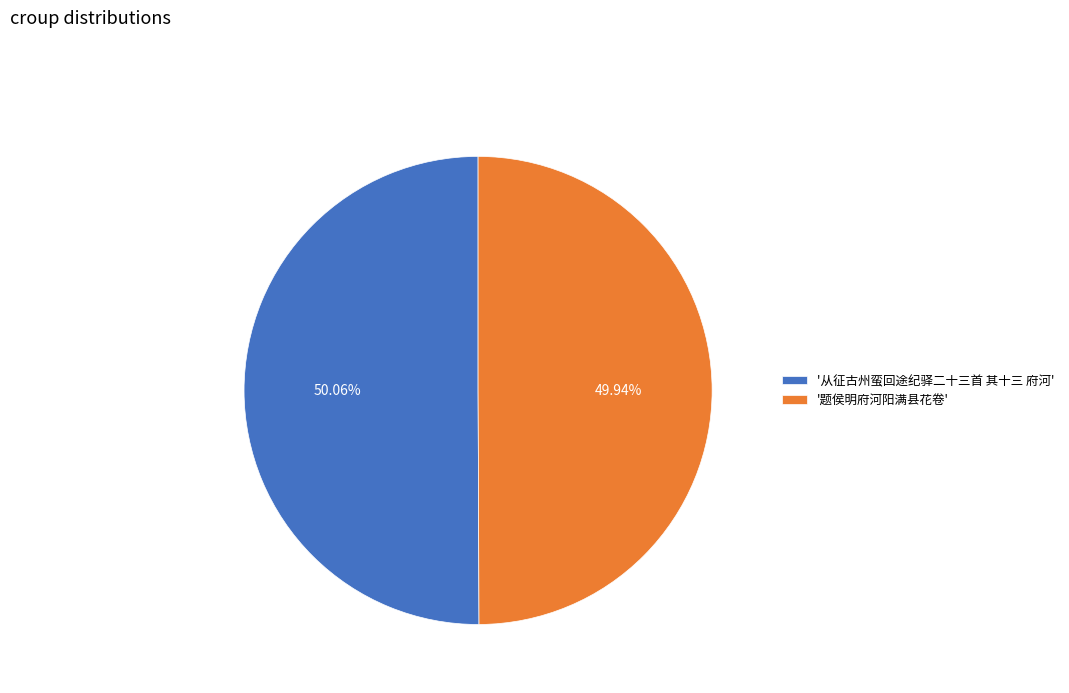

How many segments does this pie chart have?

2